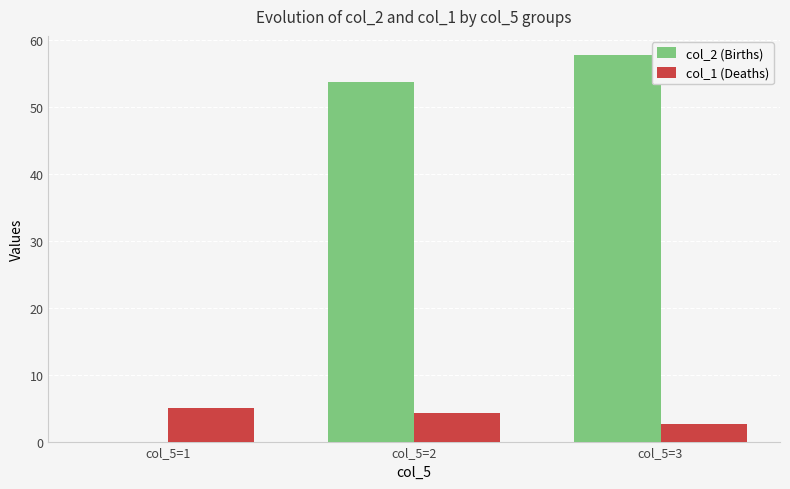

Between col_5=1 and col_5=3, which series saw the biggest shift?

col_2 (Births)